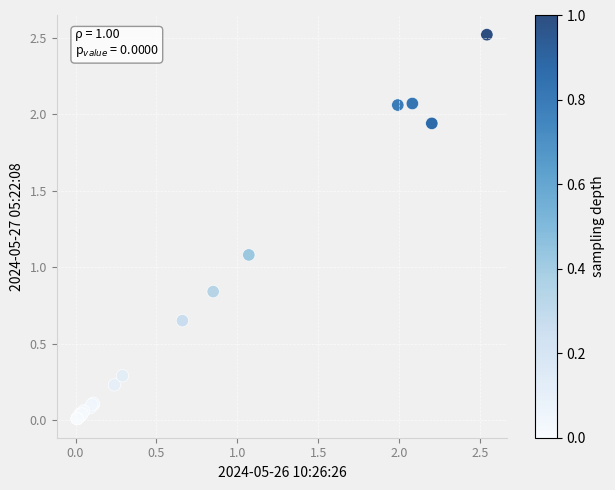

What Y value in the scatter plot is closest to 1?

1.1